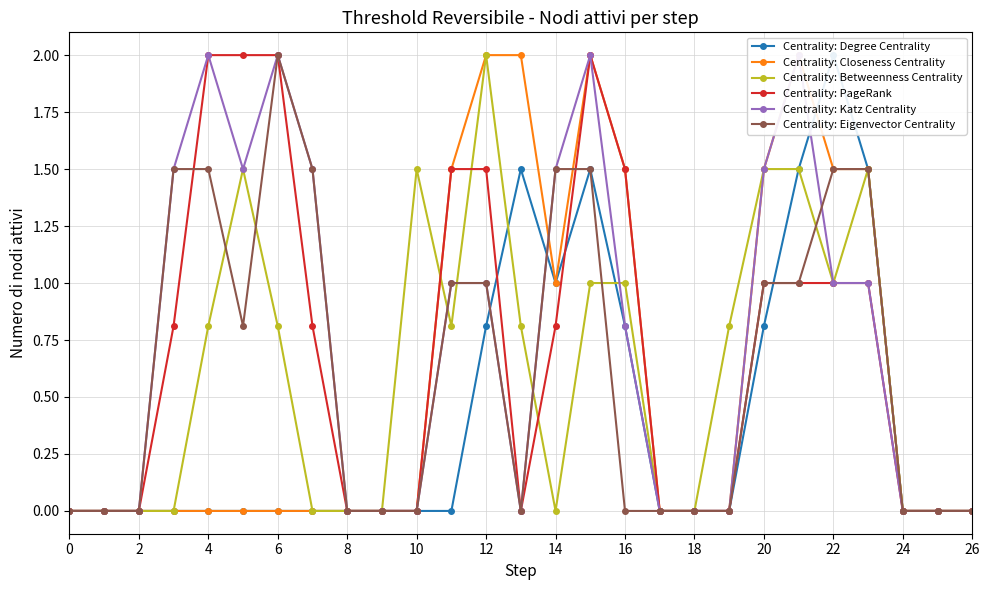

What is the maximum value for Centrality: Degree Centrality?

2.0